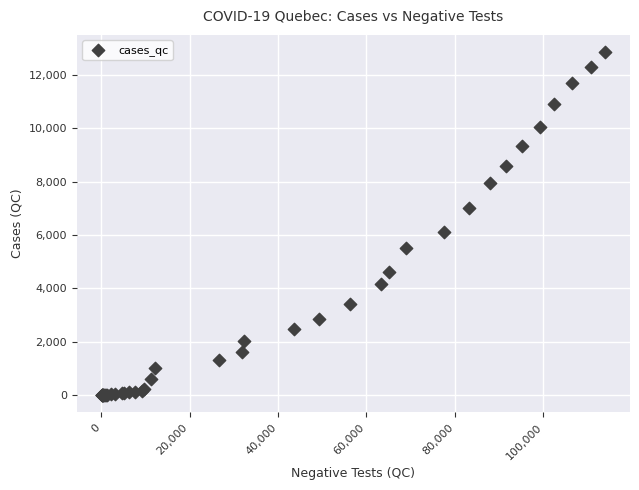

What Y value in the scatter plot is closest to 6423?

6101